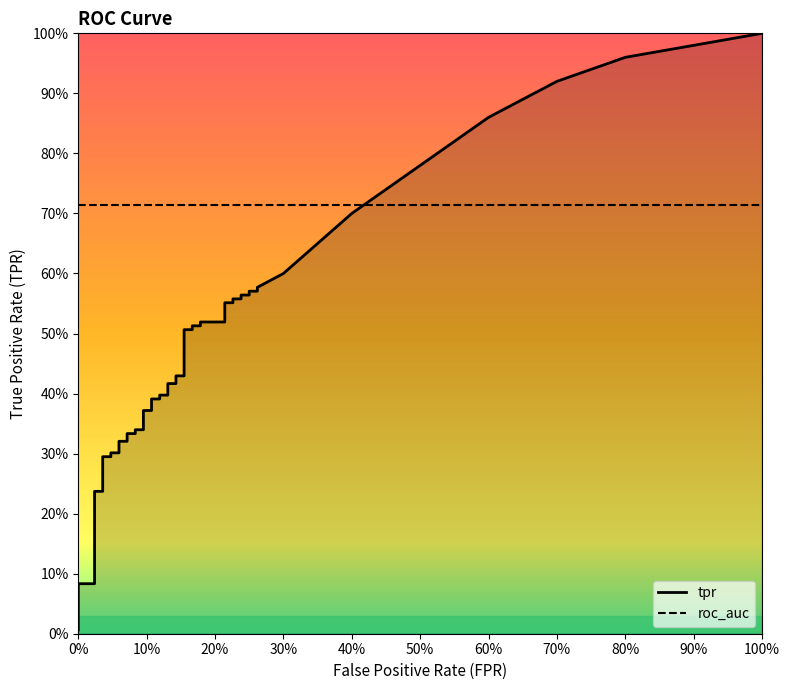

The value of fpr at 5 is 0.0. True or false?

True